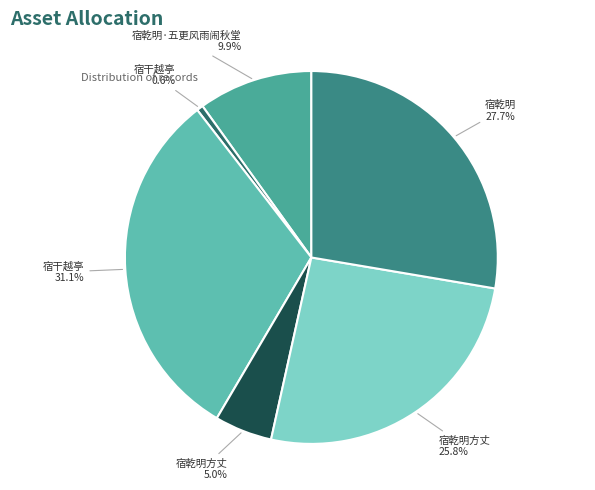

How many slices are in this pie chart?

6